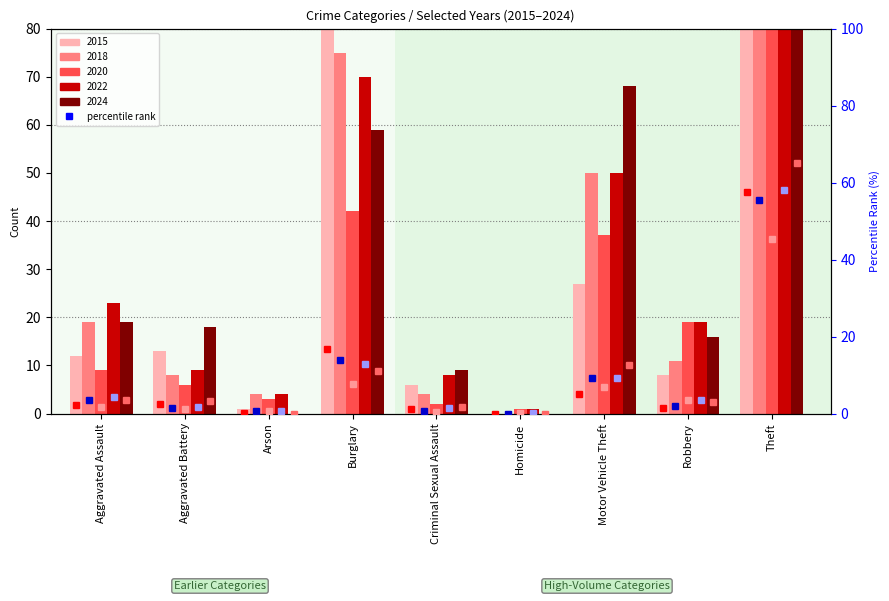

Is the value of 2020 %rank at Homicide greater than the value of 2022 %rank at Burglary?

No